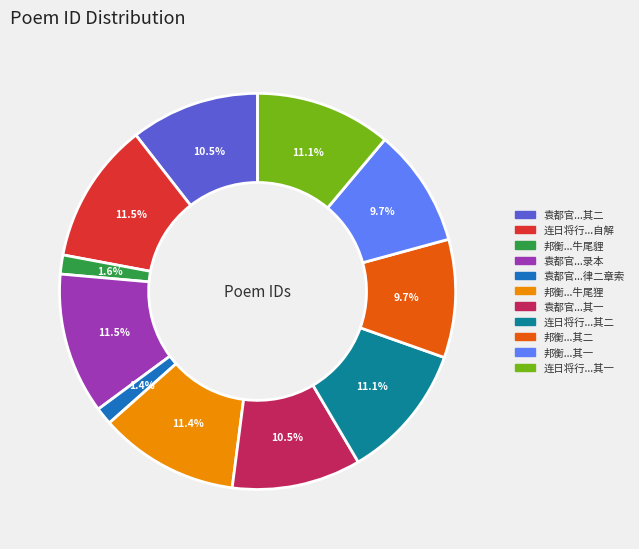

Is there any slice that represents more than half of the pie?

No